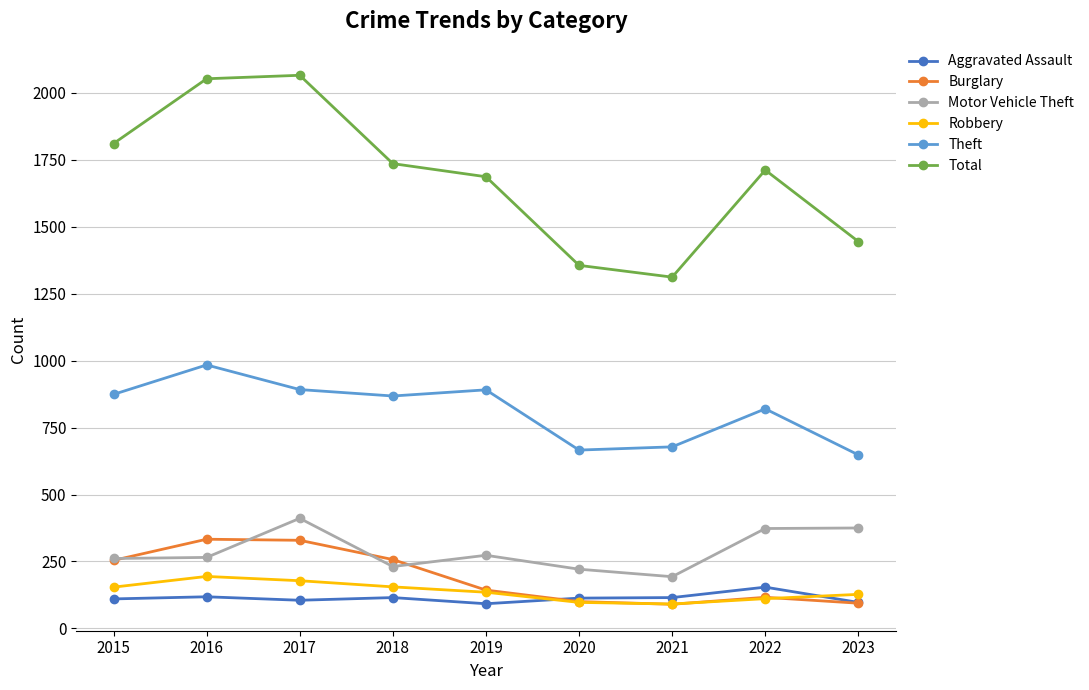

At which label does Theft reach its minimum?

2023